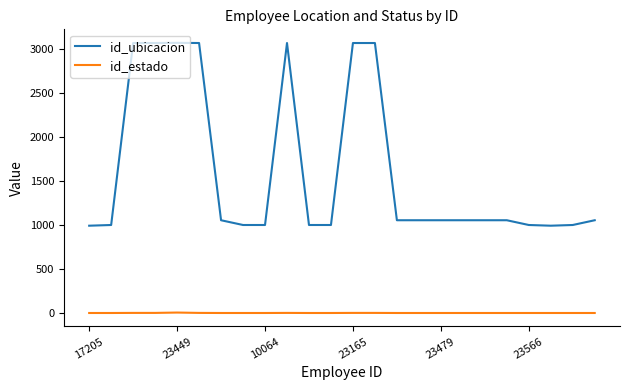

Which series has the widest spread of values?

id_ubicacion